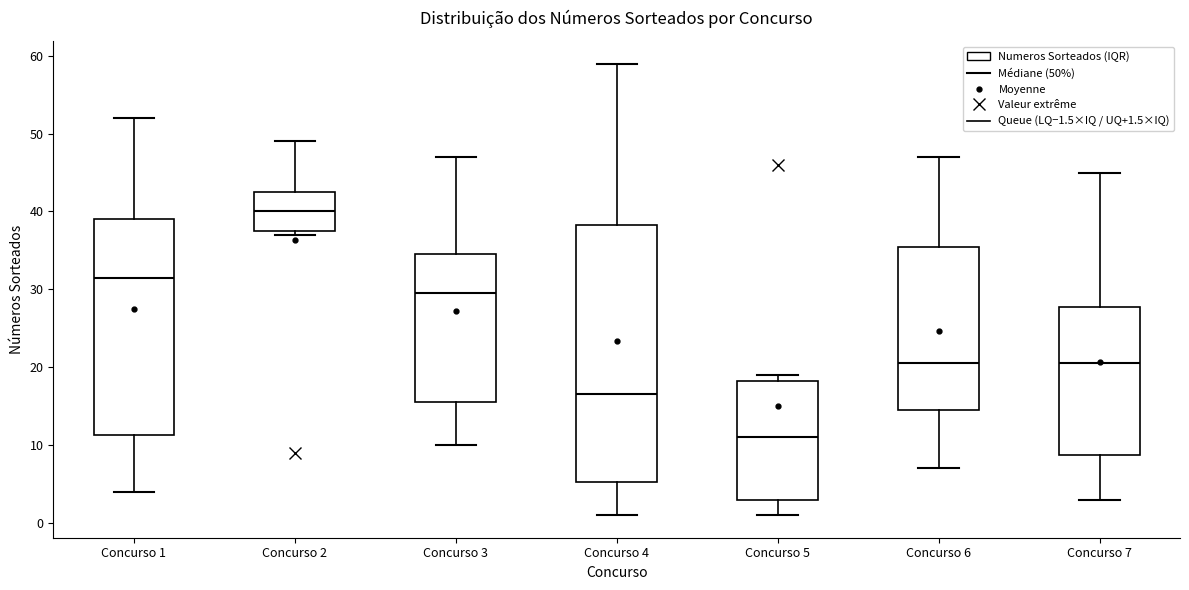

Which box's median line is the lowest?

Concurso 5